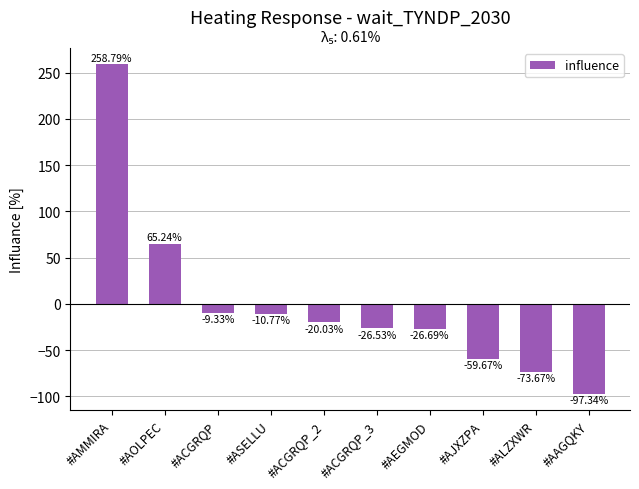

Which category has the highest value across all series?

#AMMIRA